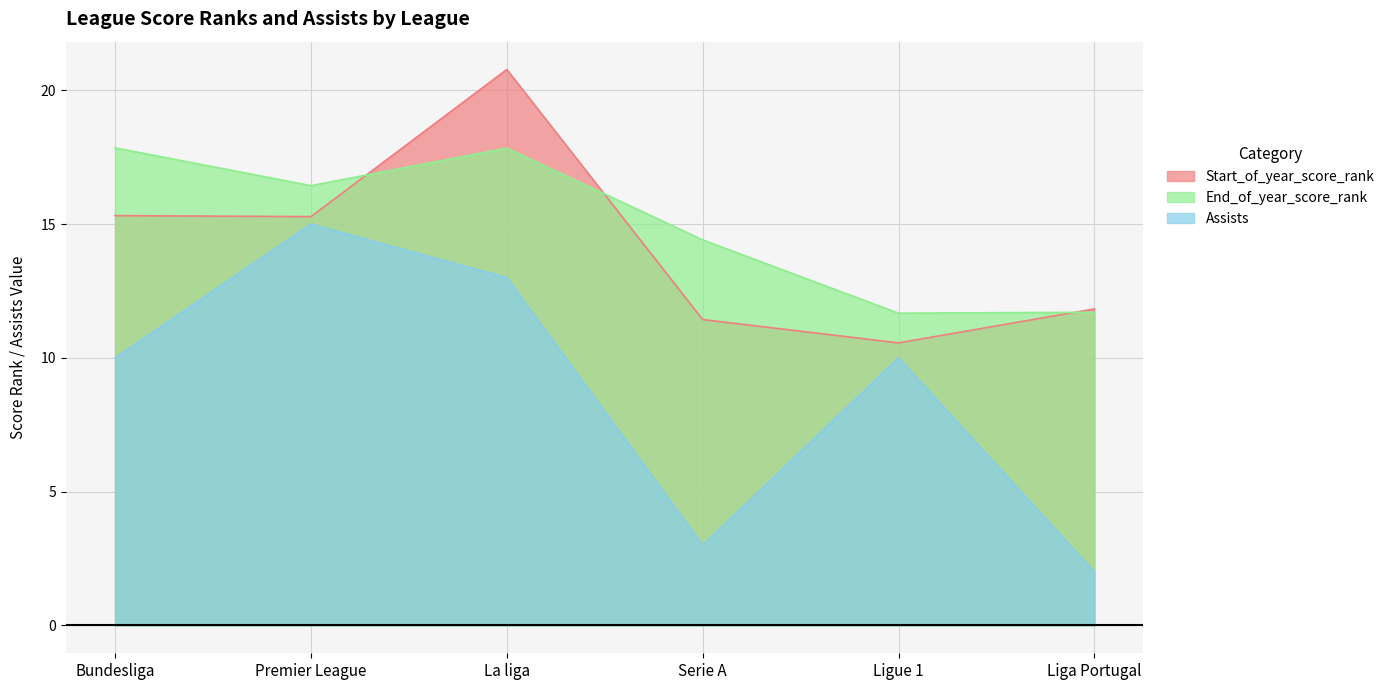

Does the chart have visible grid lines?

Yes